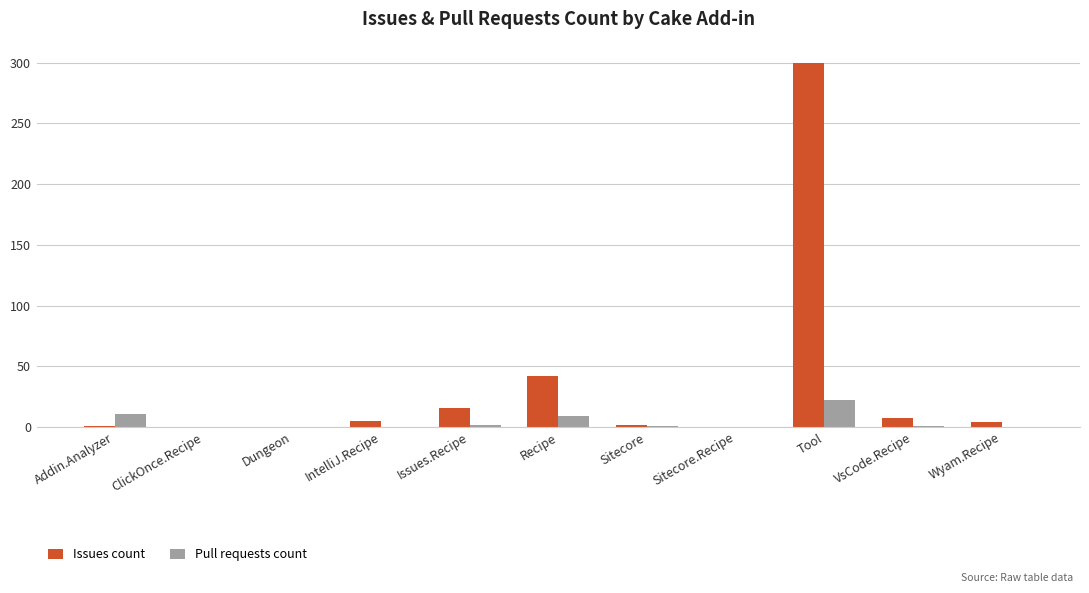

Where does the Issues count series first go above 4?

IntelliJ.Recipe